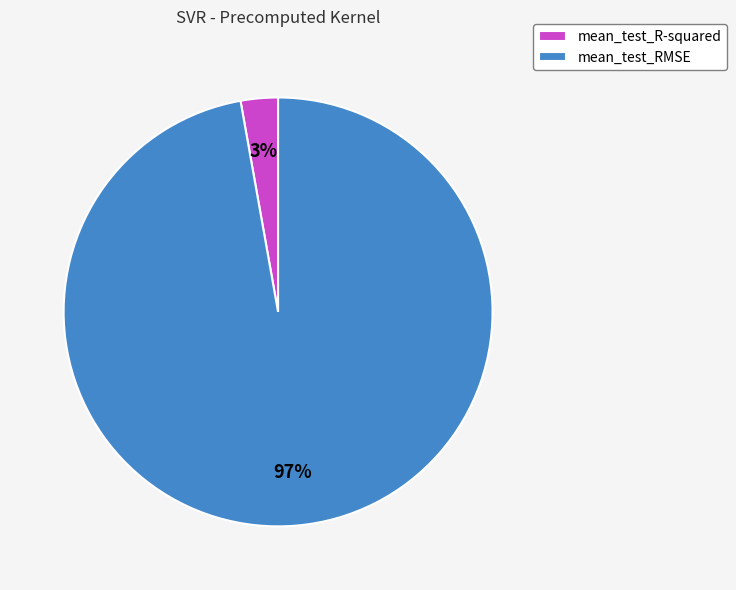

Is mean_test_R-squared the majority of the pie?

No